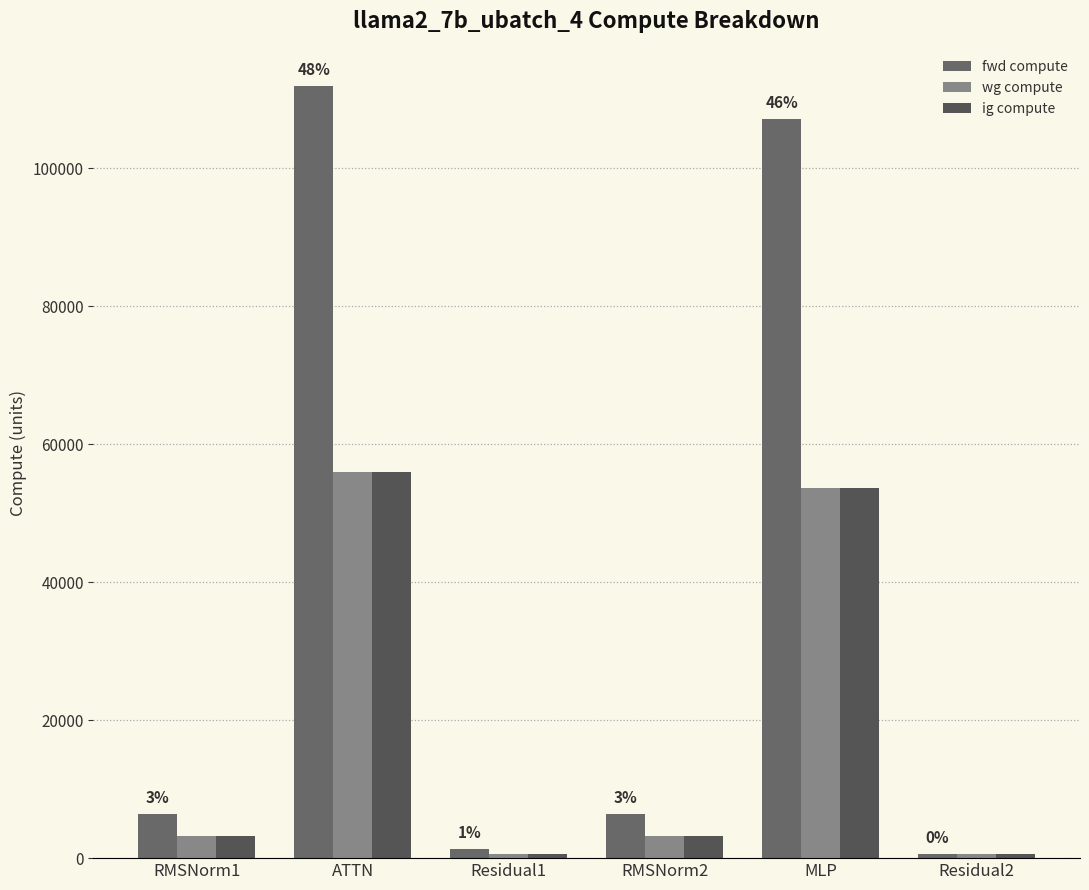

At RMSNorm1, list the series in order from largest to smallest.

fwd compute, wg compute, ig compute